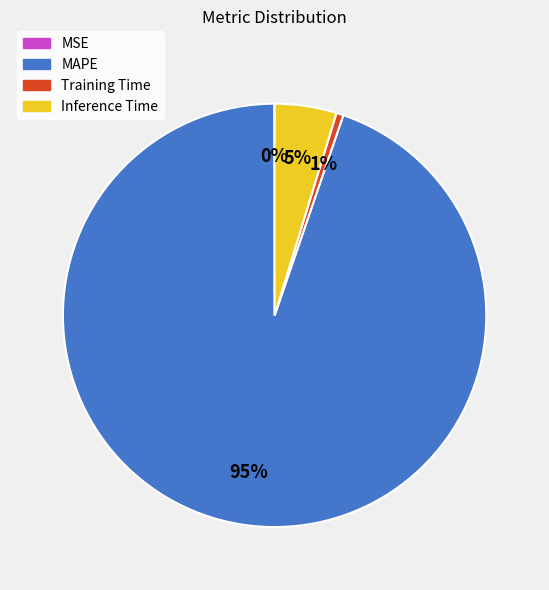

Which has a higher value, MAPE or Inference Time?

MAPE